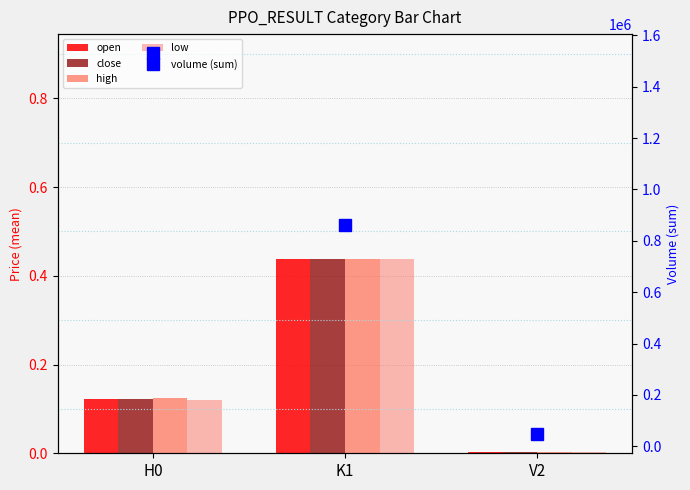

Rank the series at K1 from highest to lowest value.

volume (sum), high, open, close, low